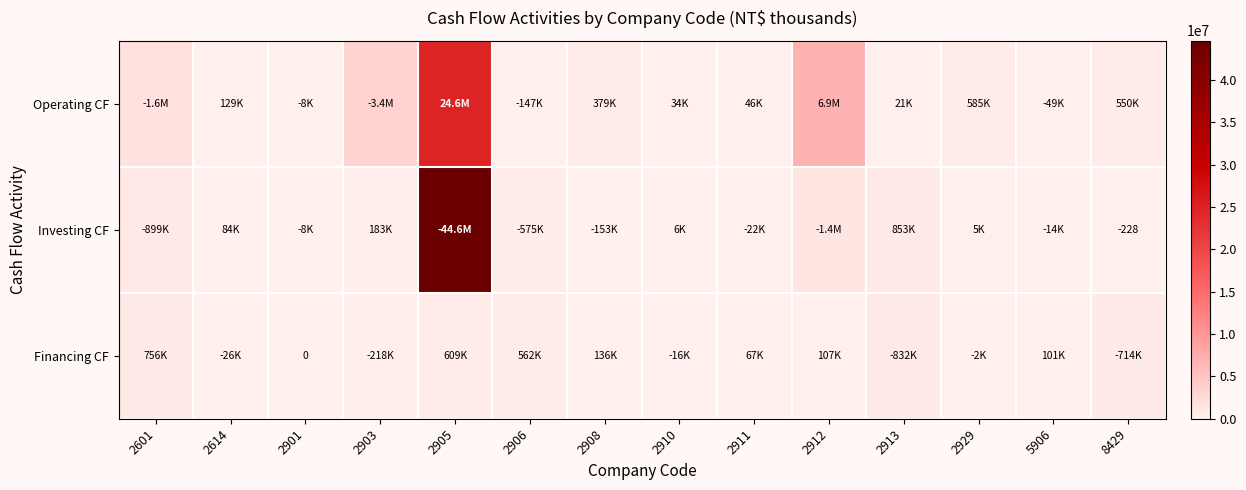

The Investing CF series shows -228 at 8429. True or false?

True